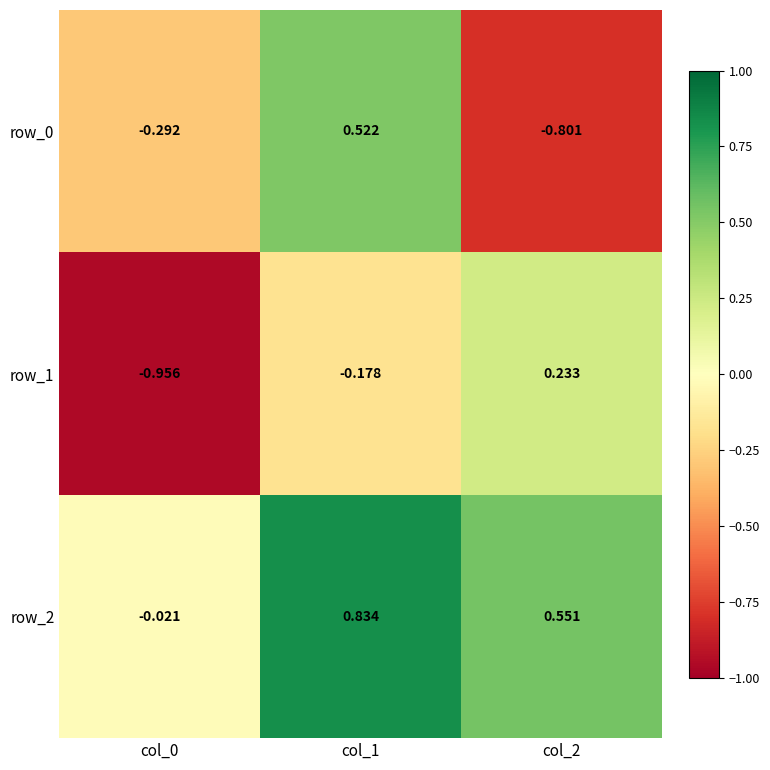

What is the difference between the maximum and second lowest values in the row_1 series?

0.4